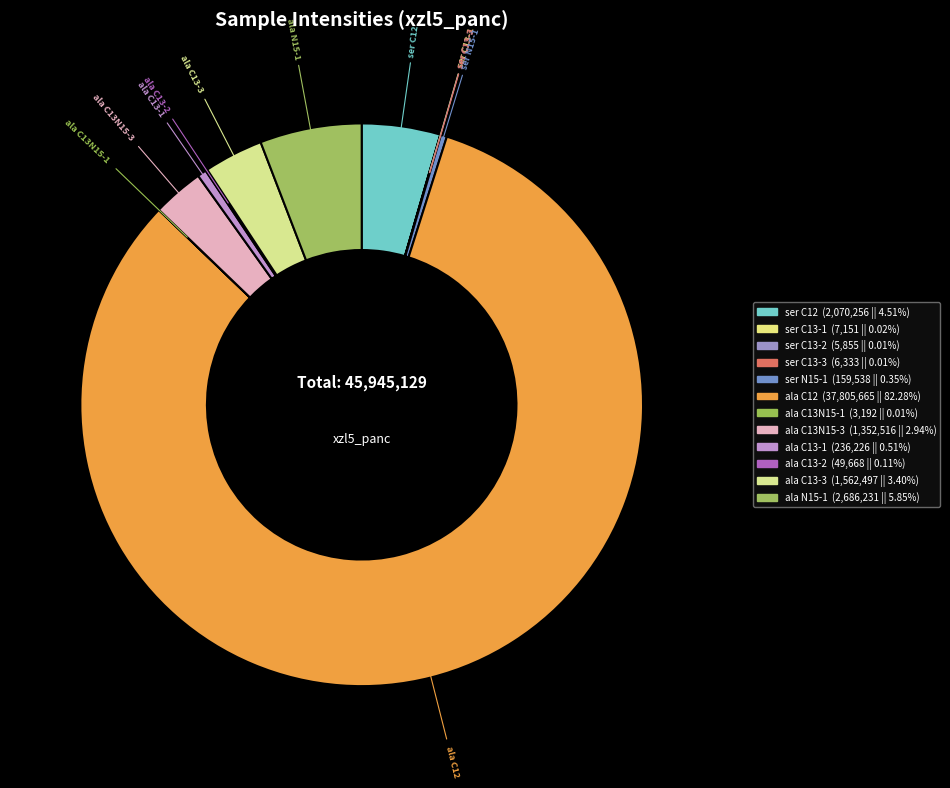

What is the ratio of the value at ala C12 to the value at ala C13-3?

24.2